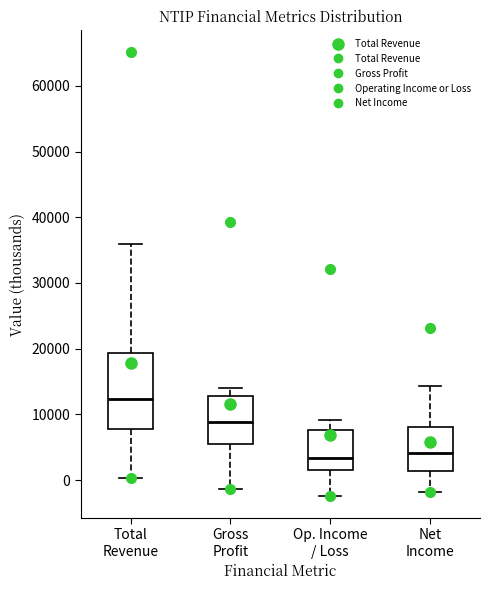

Where is the upper edge of the box for Net Income on the y-axis? The values are not printed on the chart, so give them approximately, as read against the axis.

8000